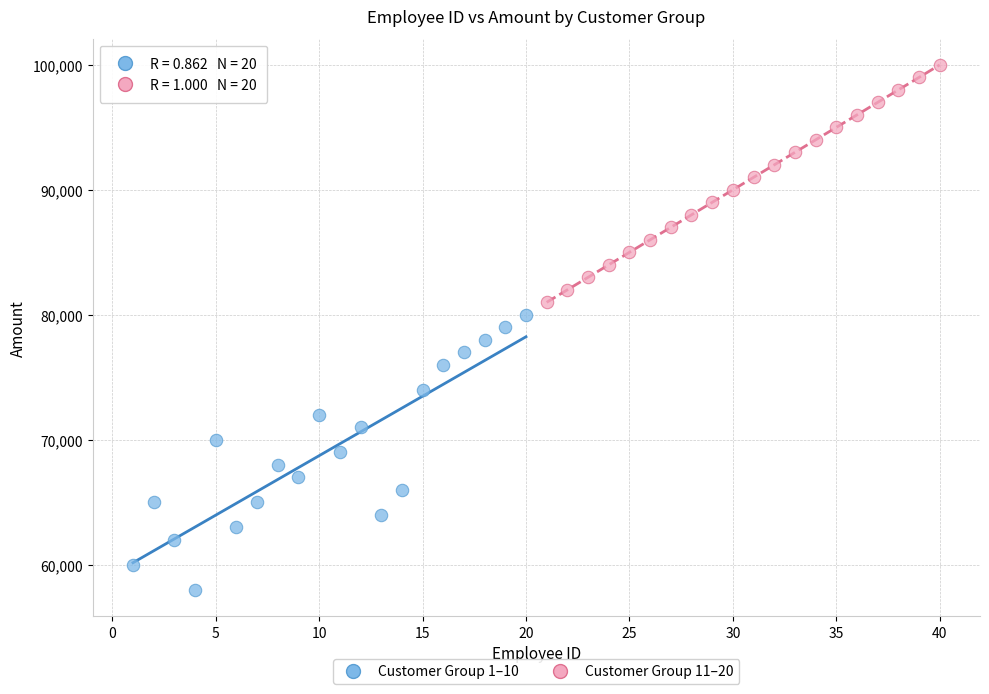

Which series has the largest Y range (max minus min)?

Customer Group 1–10